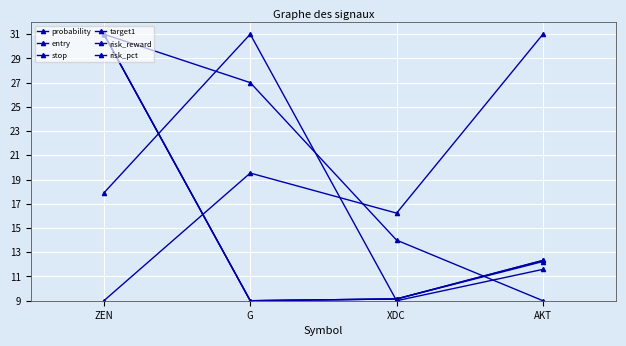

Is this an area chart (filled region under the line)?

No